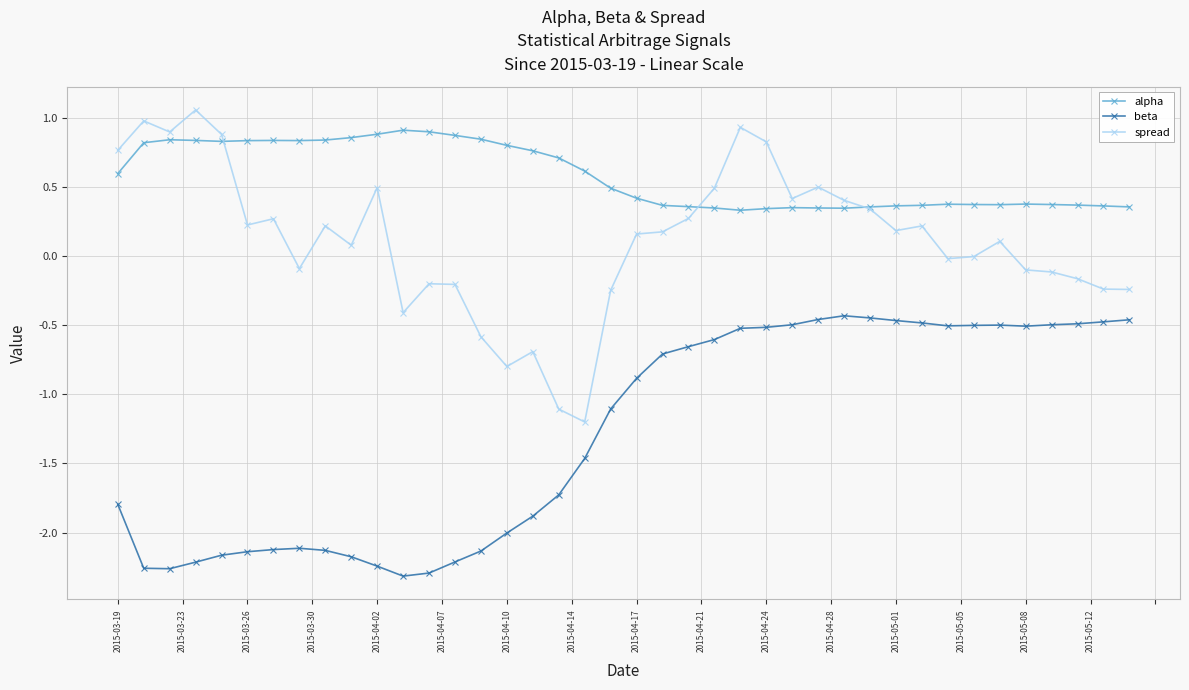

How many data points does each series have?

40